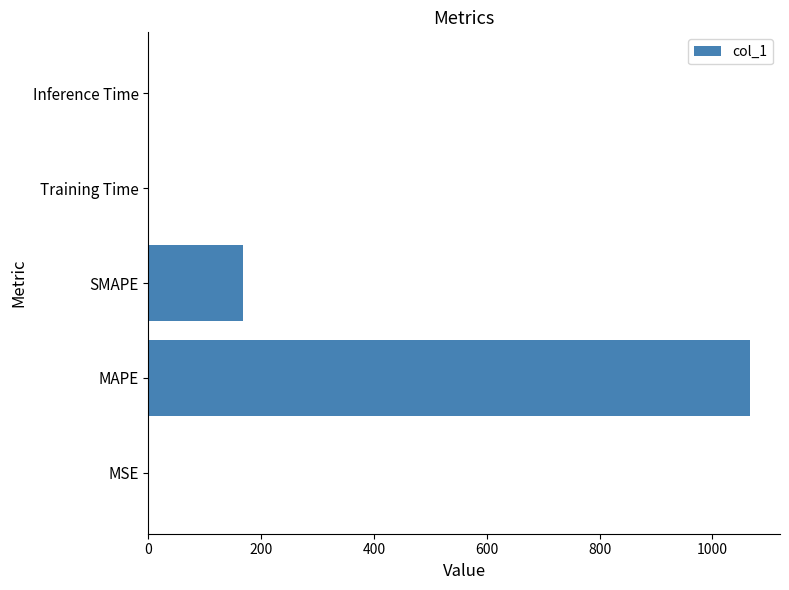

Are the bars grouped side by side (vs. stacked)?

No